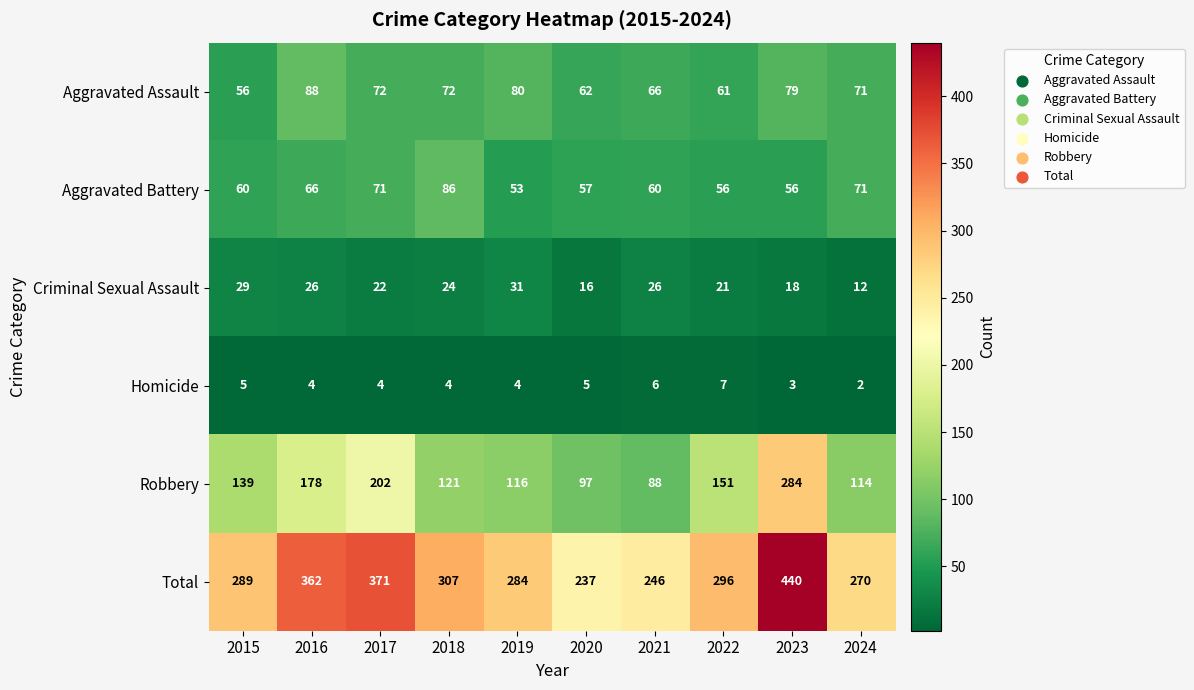

What is the approximate value of Homicide at 2018?

4